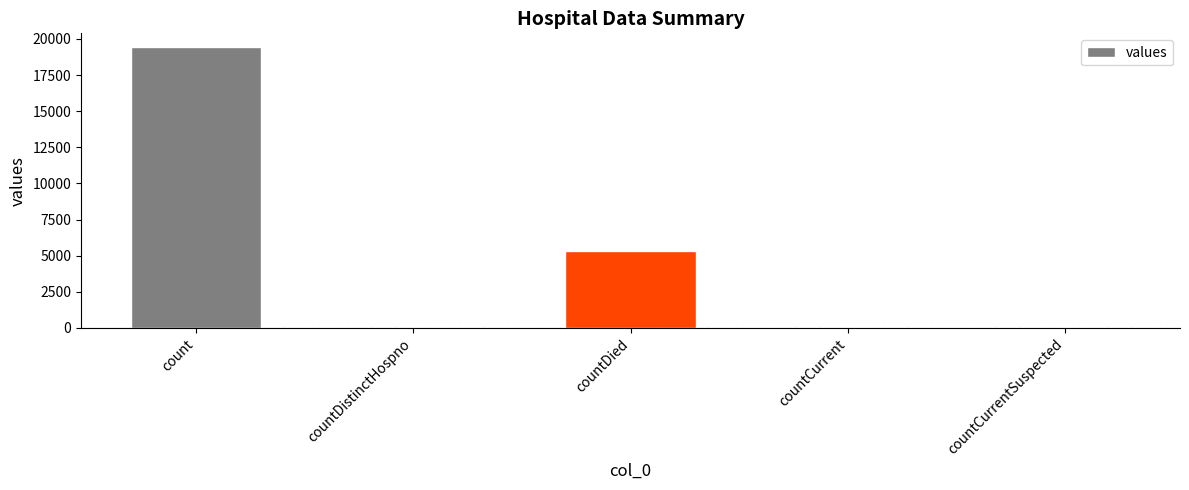

At which category does the chart reach its peak across all series?

count